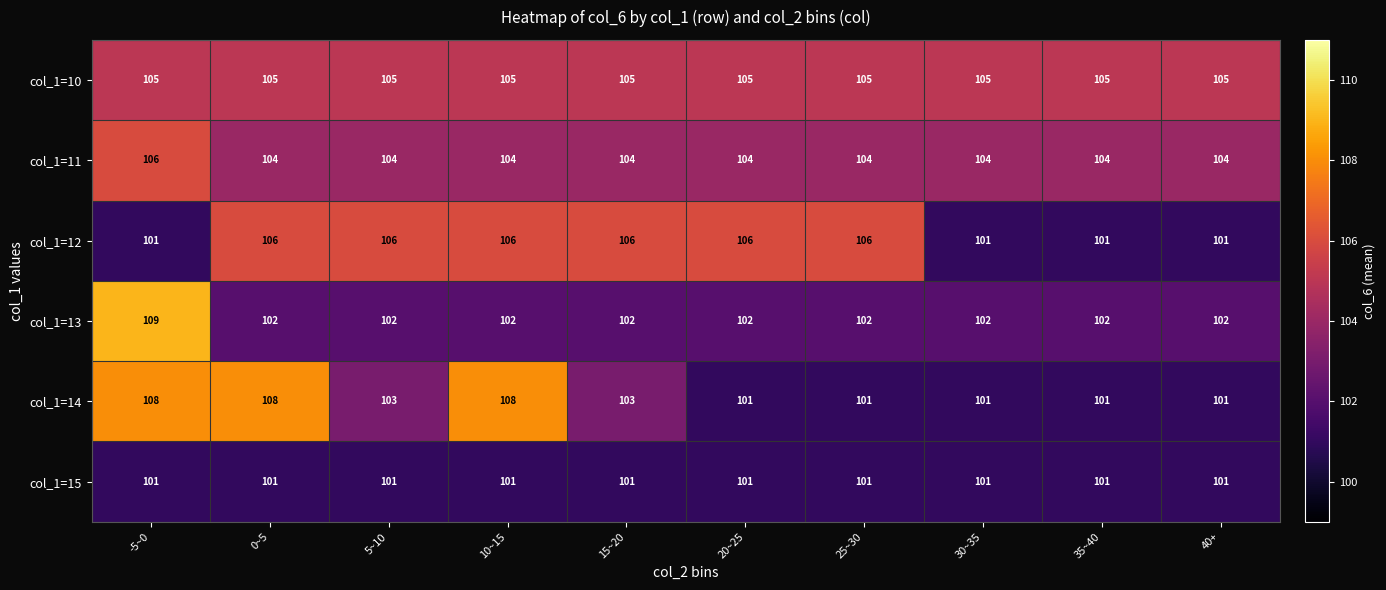

Read the col_1=15 value at 20~25.

101